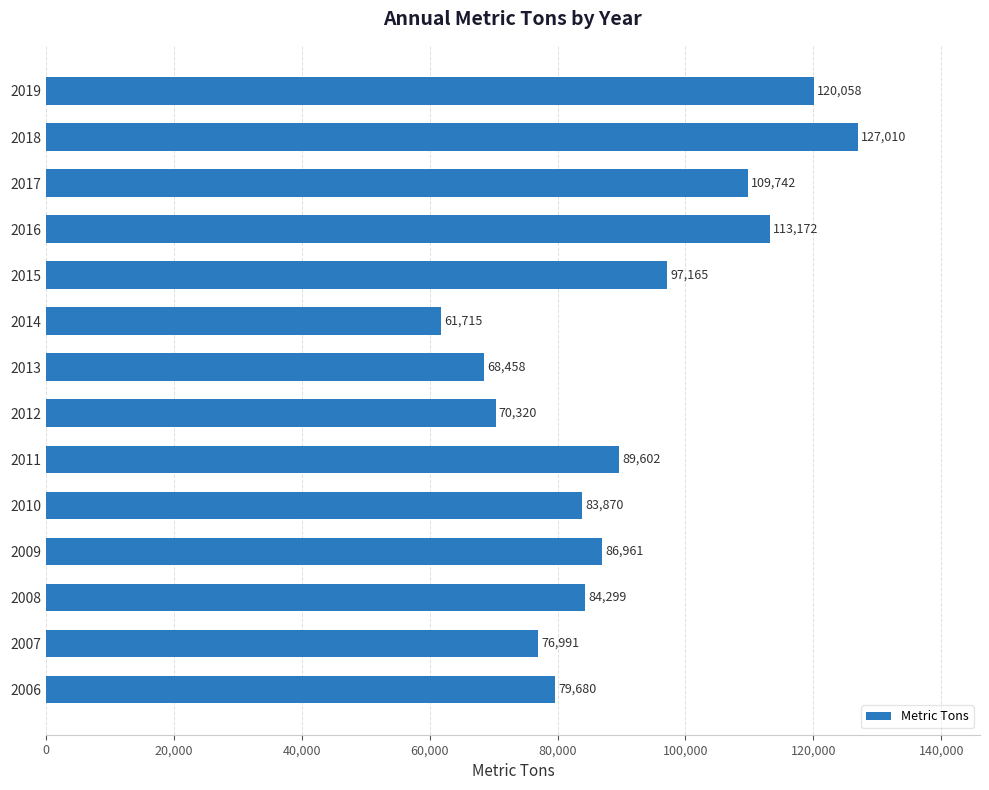

Is it true that the value at 2006 is 79680?

True